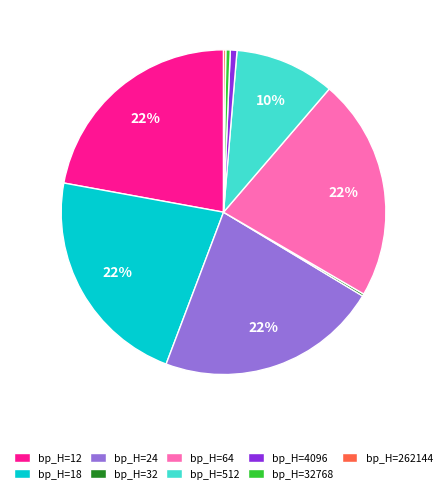

Between bp_H=4096 and bp_H=12, which is larger?

bp_H=12